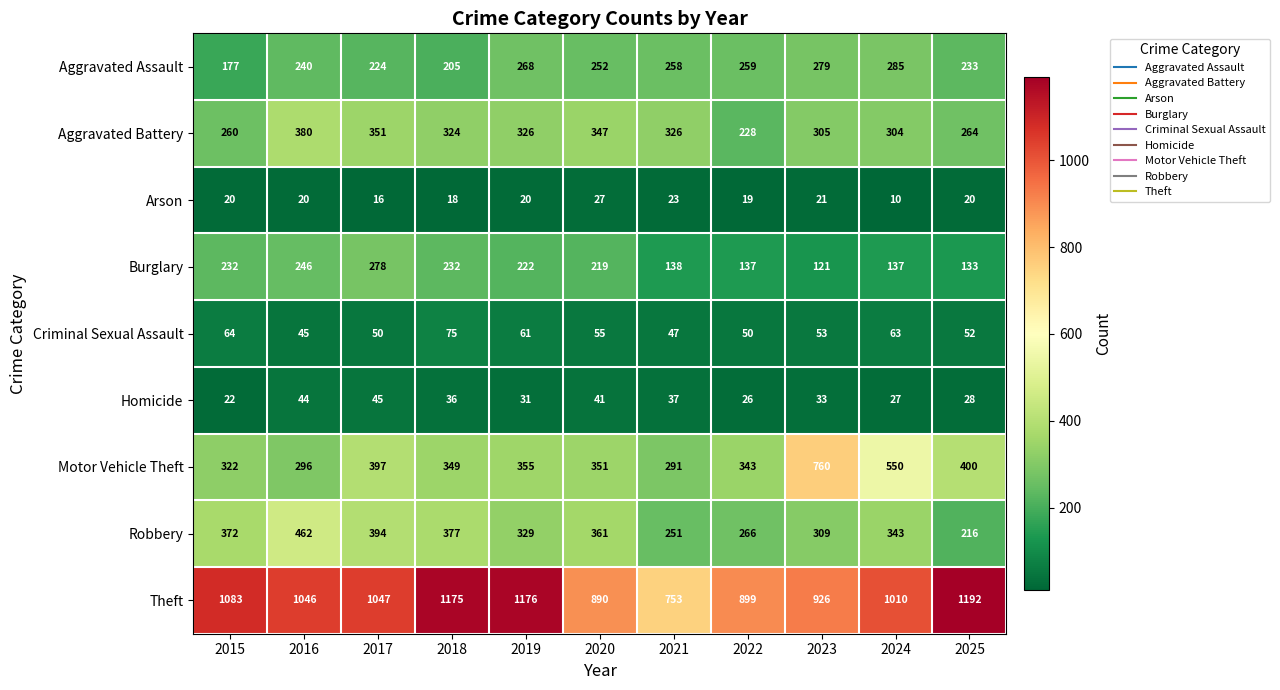

What is the difference between the second highest and second lowest values in the Motor Vehicle Theft series?

254